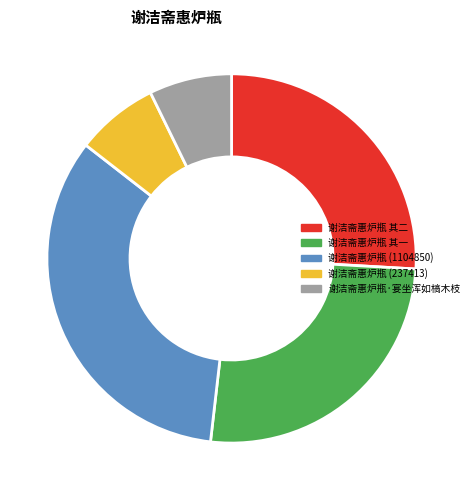

Which category has the biggest portion of the pie?

谢洁斋惠炉瓶 (1104850)